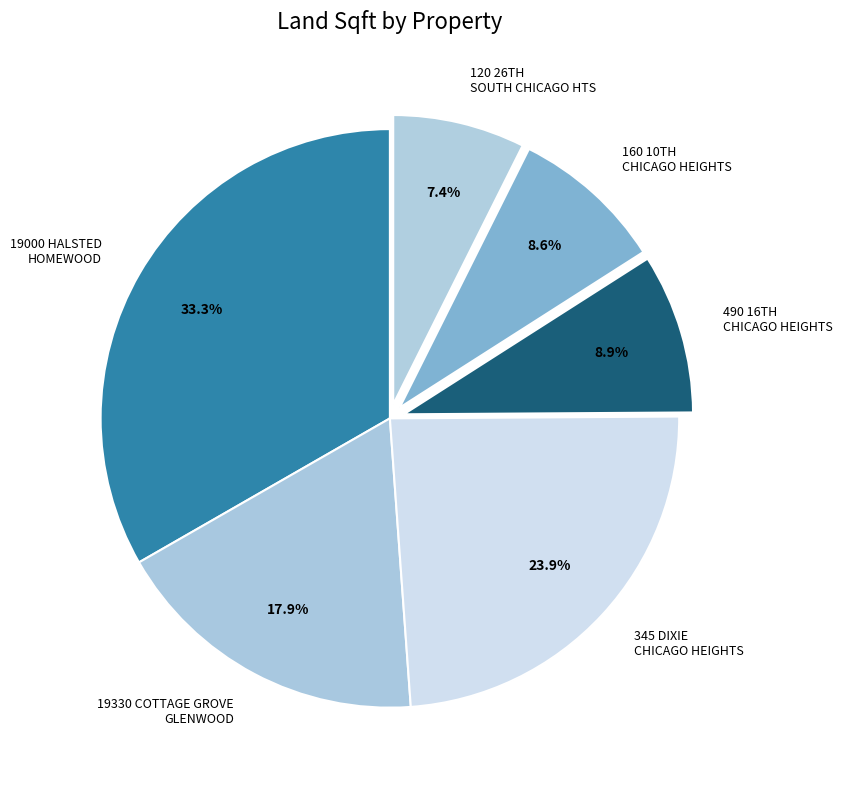

Is there a majority slice in this chart?

No